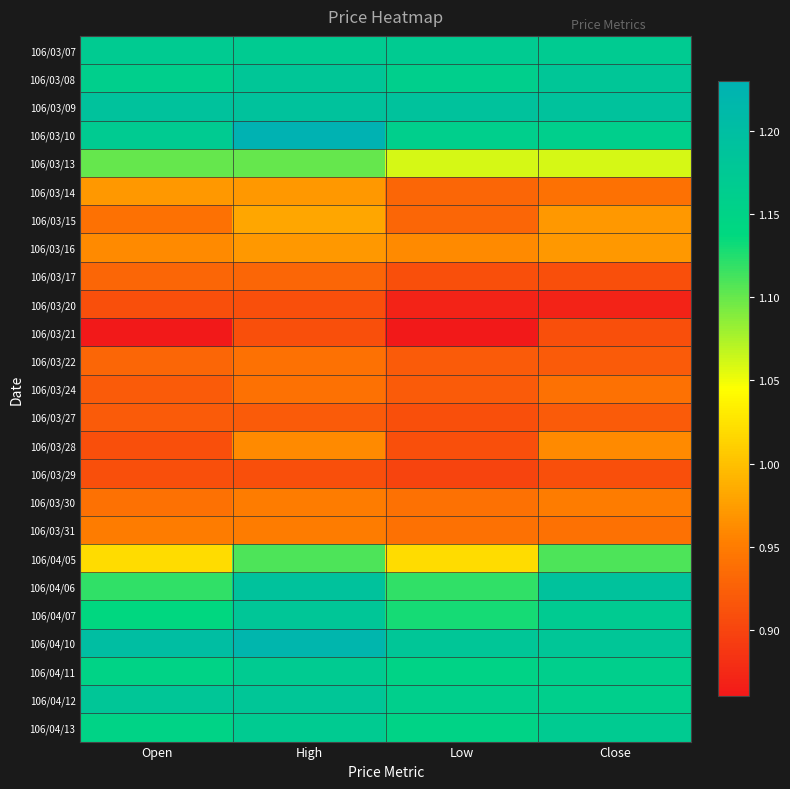

List the series in order of their peak value, lowest first.

106/03/20, 106/03/21, 106/03/29, 106/03/27, 106/03/17, 106/03/22, 106/03/24, 106/03/30, 106/03/31, 106/03/28, 106/03/14, 106/03/16, 106/03/15, 106/03/13, 106/04/05, 106/03/07, 106/04/11, 106/04/13, 106/03/08, 106/04/07, 106/04/12, 106/03/09, 106/04/06, 106/04/10, 106/03/10